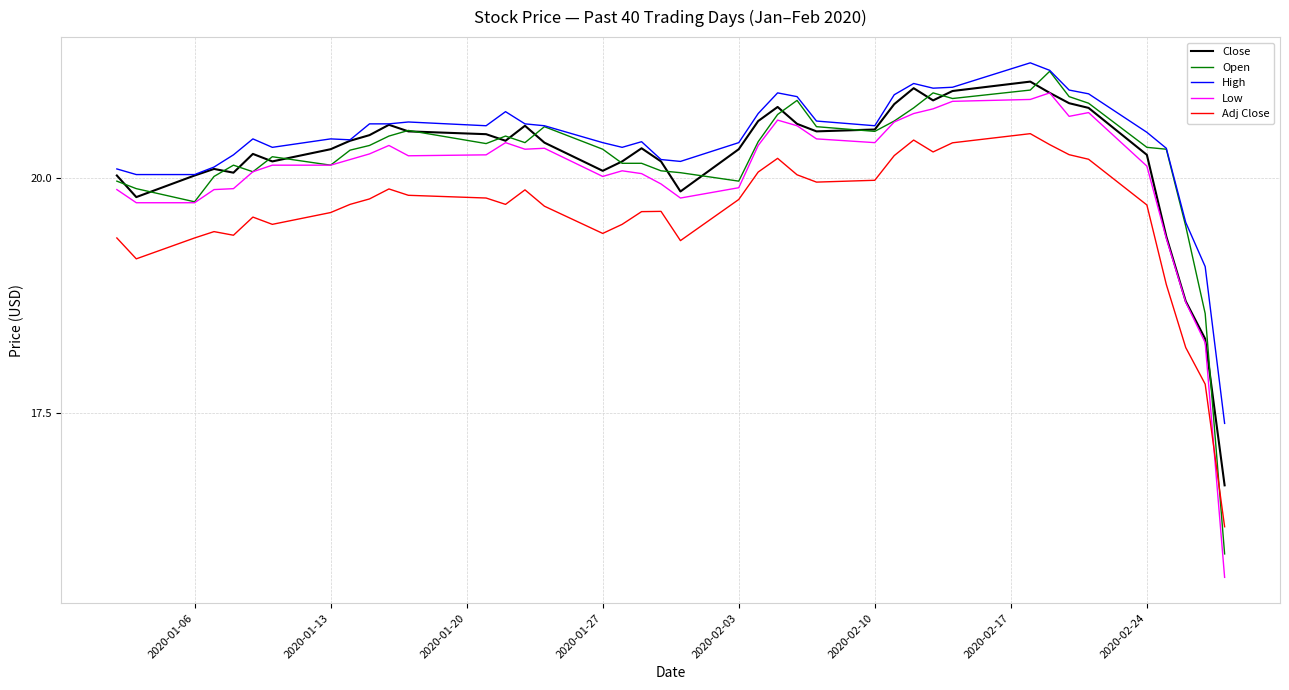

What is the minimum value shown in the chart?

15.8